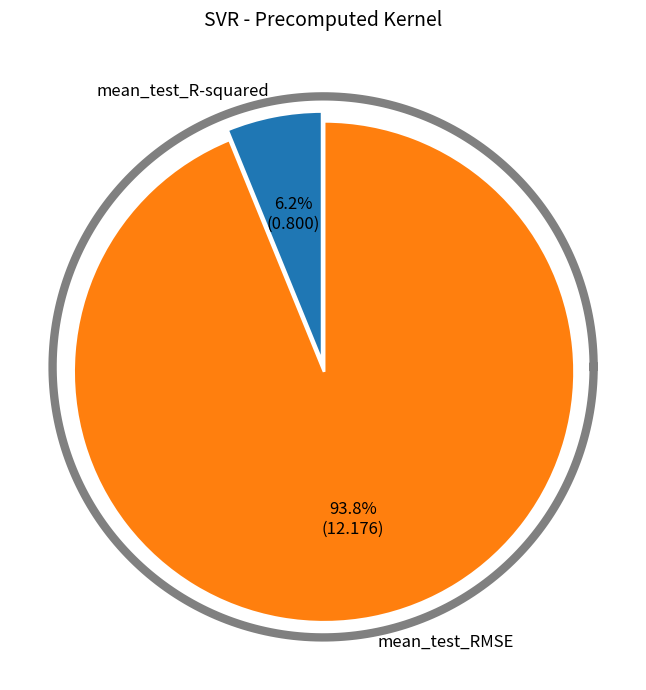

Between mean_test_R-squared and mean_test_RMSE, which is larger?

mean_test_RMSE